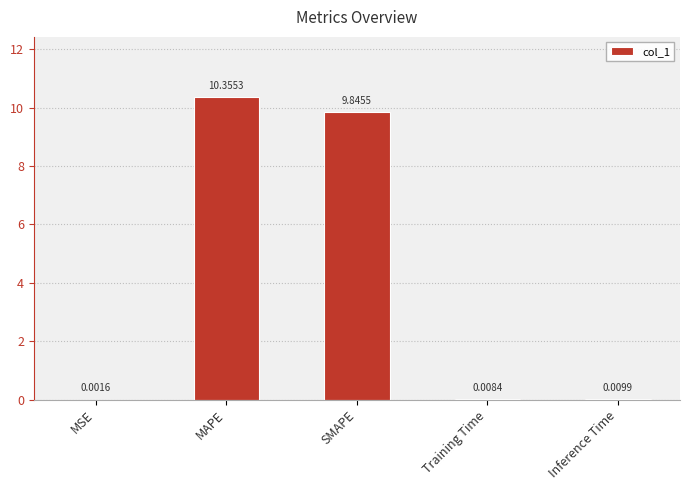

Which label corresponds to the largest value in the chart?

MAPE